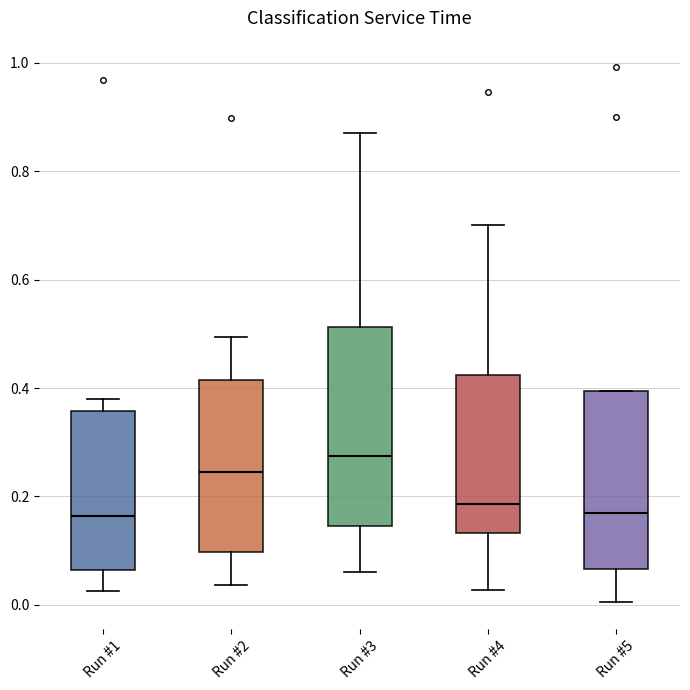

Reading left to right, read every box against the y-axis: the position of its median line, the range the box covers, and the ends of its whiskers. The values are not printed on the chart, so give them approximately, as read against the axis.

Run #1: median 0.16, box 0.06 to 0.36, whiskers 0.02 to 0.38
Run #2: median 0.24, box 0.10 to 0.42, whiskers 0.04 to 0.50
Run #3: median 0.28, box 0.14 to 0.52, whiskers 0.06 to 0.86
Run #4: median 0.18, box 0.14 to 0.42, whiskers 0.02 to 0.70
Run #5: median 0.18, box 0.06 to 0.40, whiskers 0.00 to 0.40